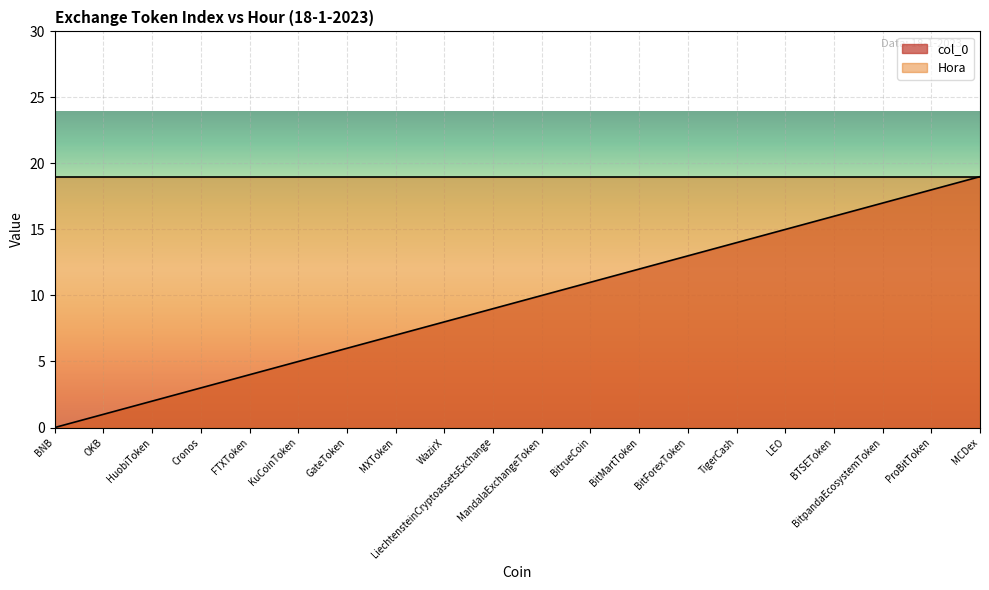

Is it true that the value at BitForexToken is 8?

False